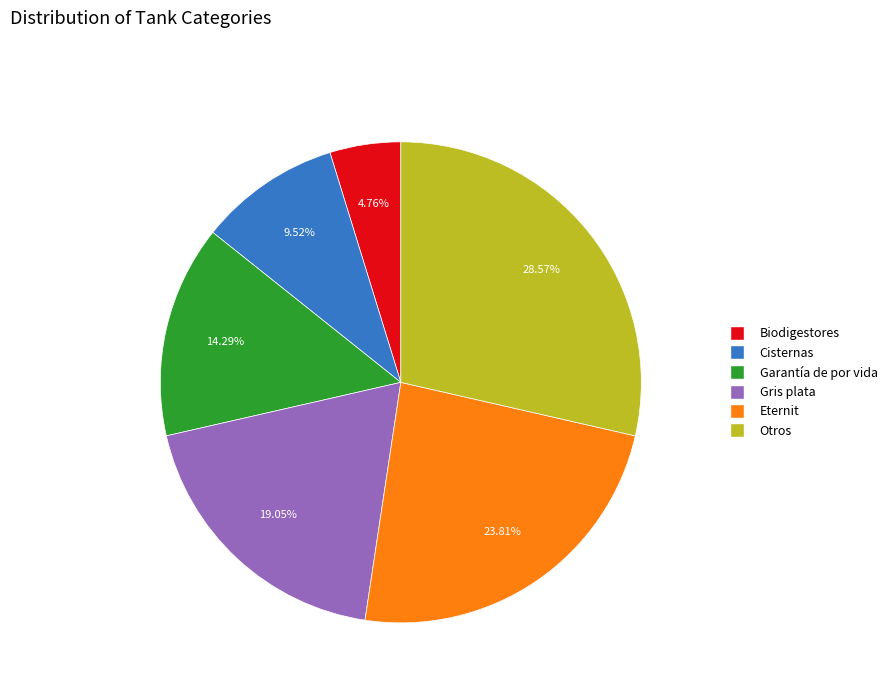

Between Cisternas and Otros, which is larger?

Otros